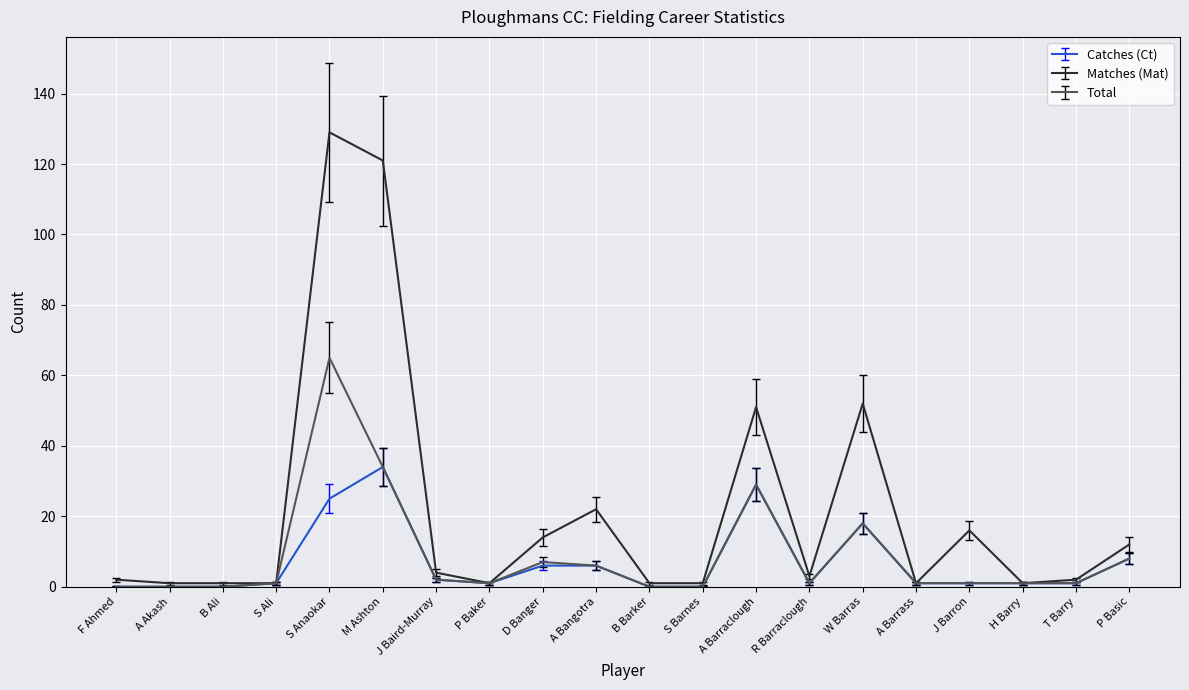

What is the greatest value displayed?

129